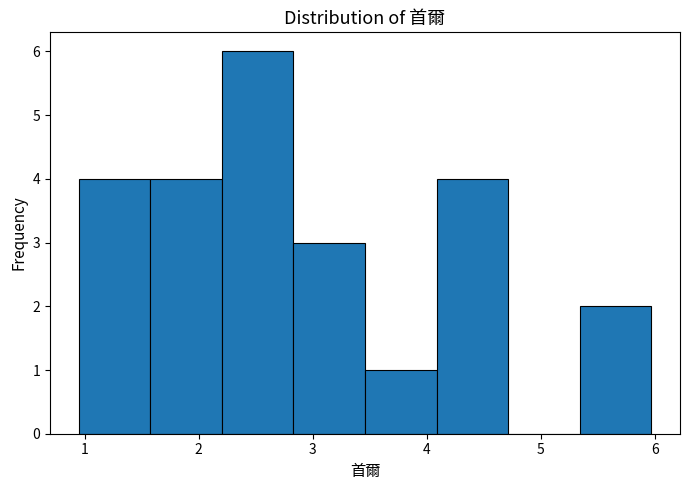

Reading left to right, transcribe this chart: for each bar, give the range it covers on the x-axis and its height. Neither the bar edges nor the heights are printed on the chart, so give them approximately, as read against the axes.

0.9 to 1.6: 4
1.6 to 2.2: 4
2.2 to 2.8: 6
2.8 to 3.5: 3
3.5 to 4.1: 1
4.1 to 4.7: 4
4.7 to 5.3: 0
5.3 to 6.0: 2